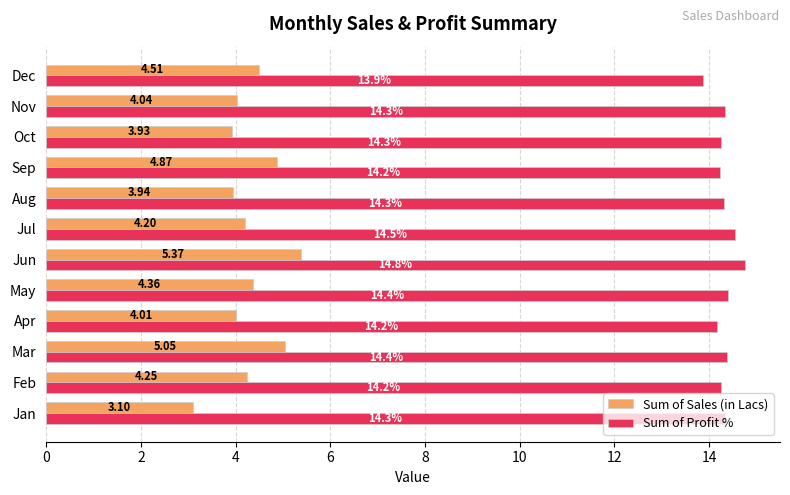

At which label is Sum of Sales (in Lacs) closest to 4?

Apr